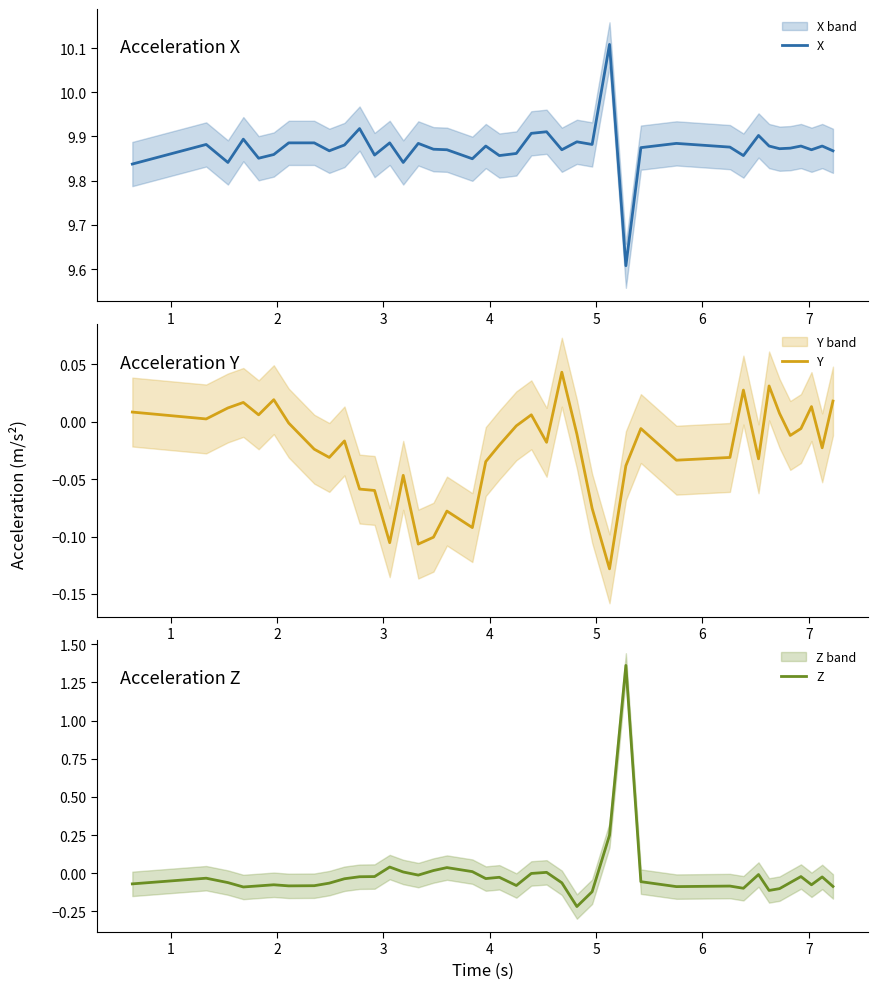

Where is Z nearest to the value 0?

21